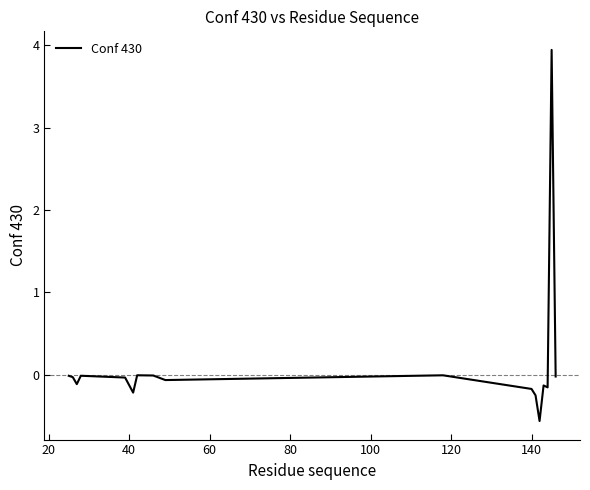

What is the difference between the maximum and minimum values?

4.5